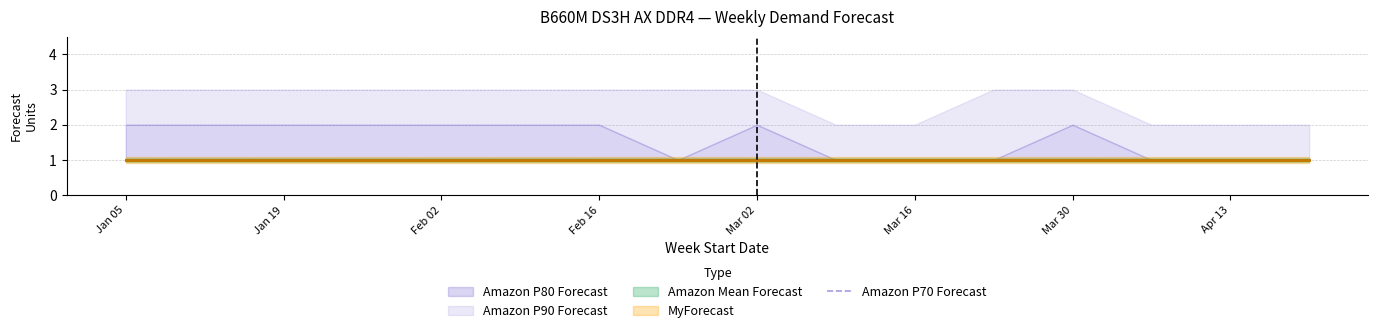

What are all the series names shown in the legend?

MyForecast, Amazon Mean Forecast, Amazon P70 Forecast, Amazon P80 Forecast, Amazon P90 Forecast